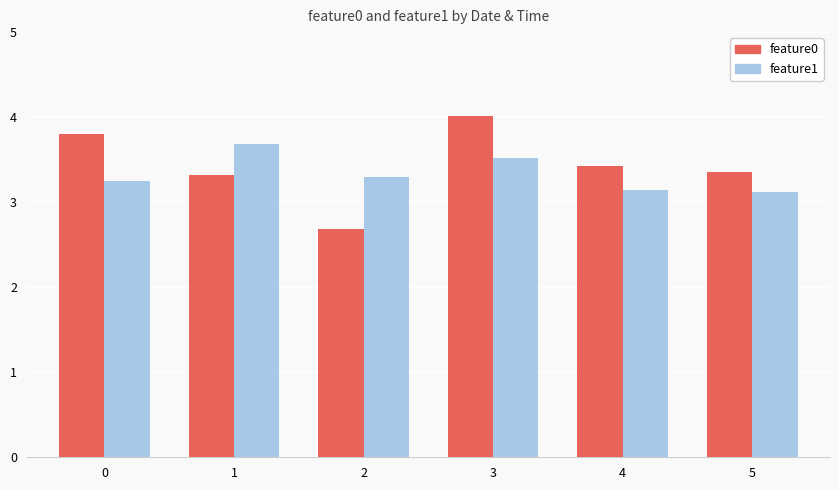

What is the value of the feature0 bar at the 3rd from the left?

2.7